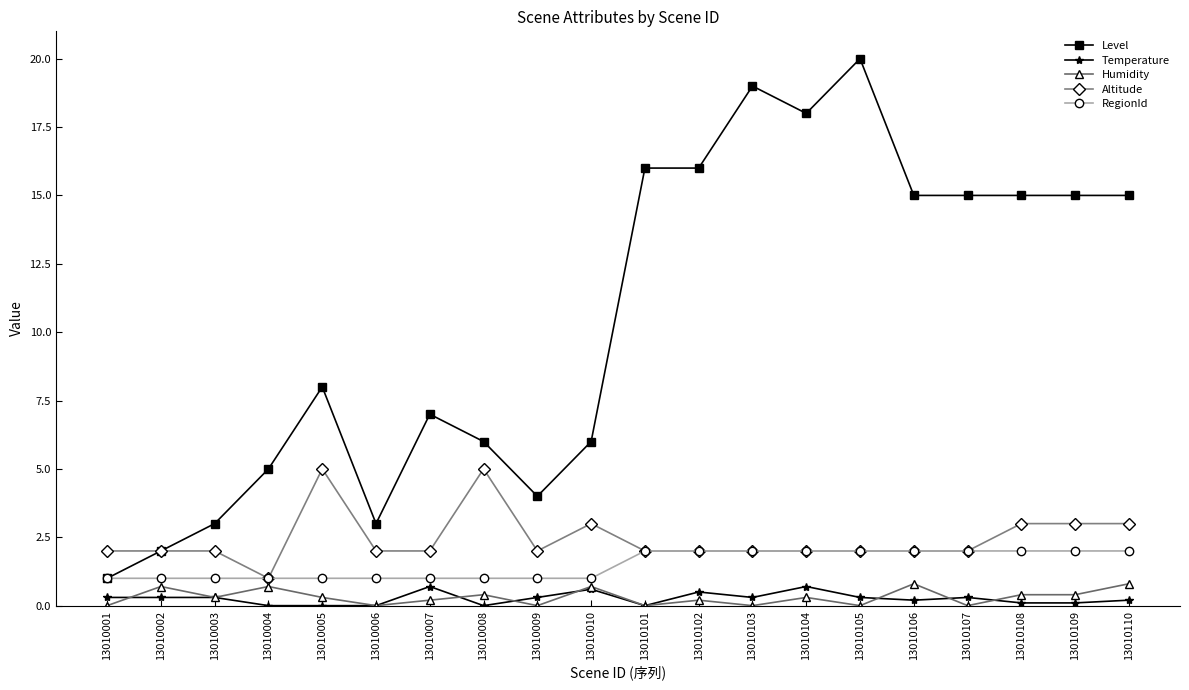

What is the value of the Level point at the 18th from the left?

15.0